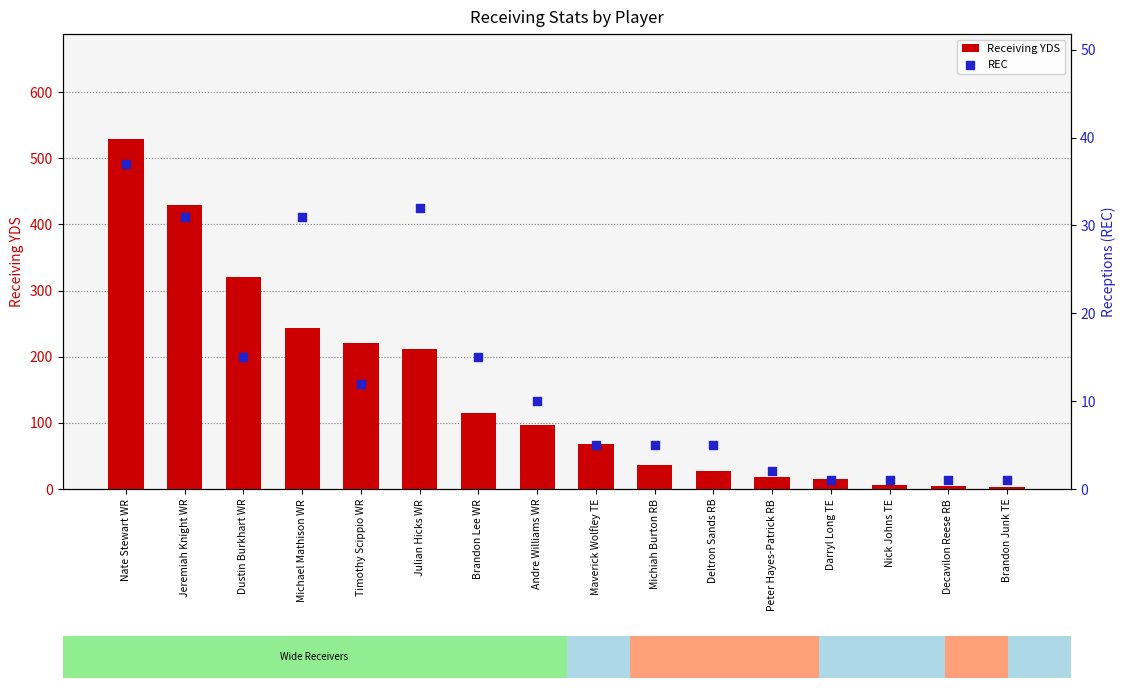

Which series has the largest total across all categories?

Receiving YDS